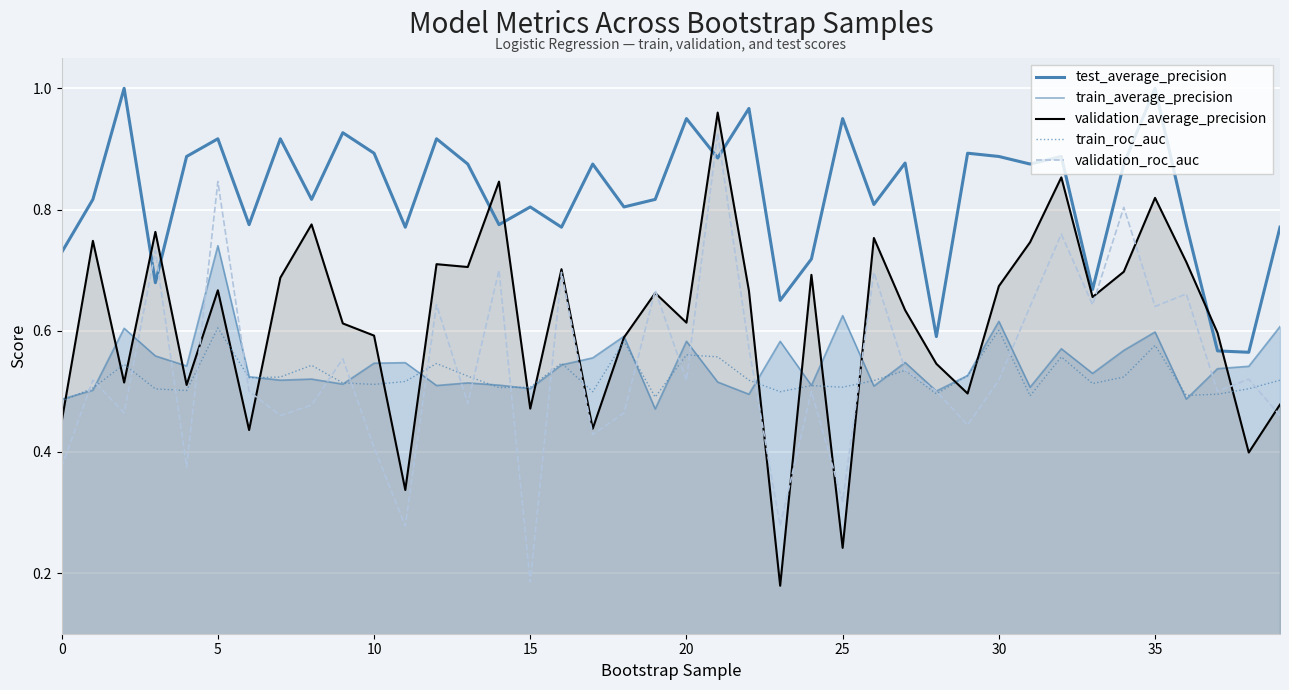

How many lines are shown in the chart?

5